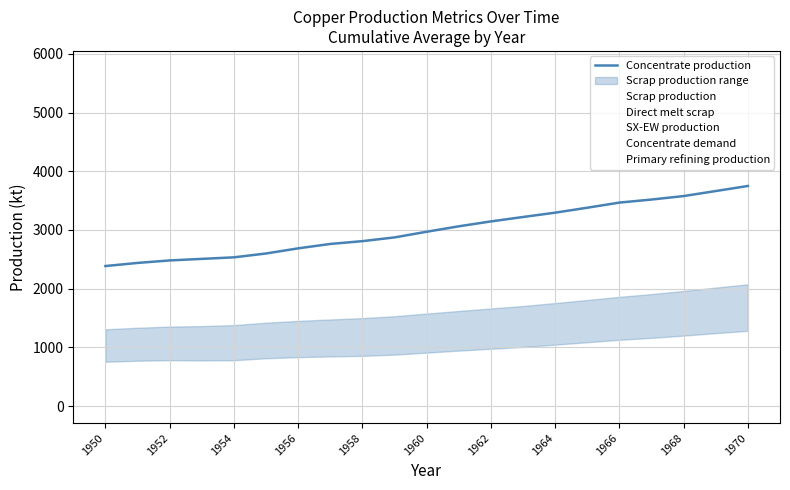

Where is Concentrate production nearest to the value 3067?

11